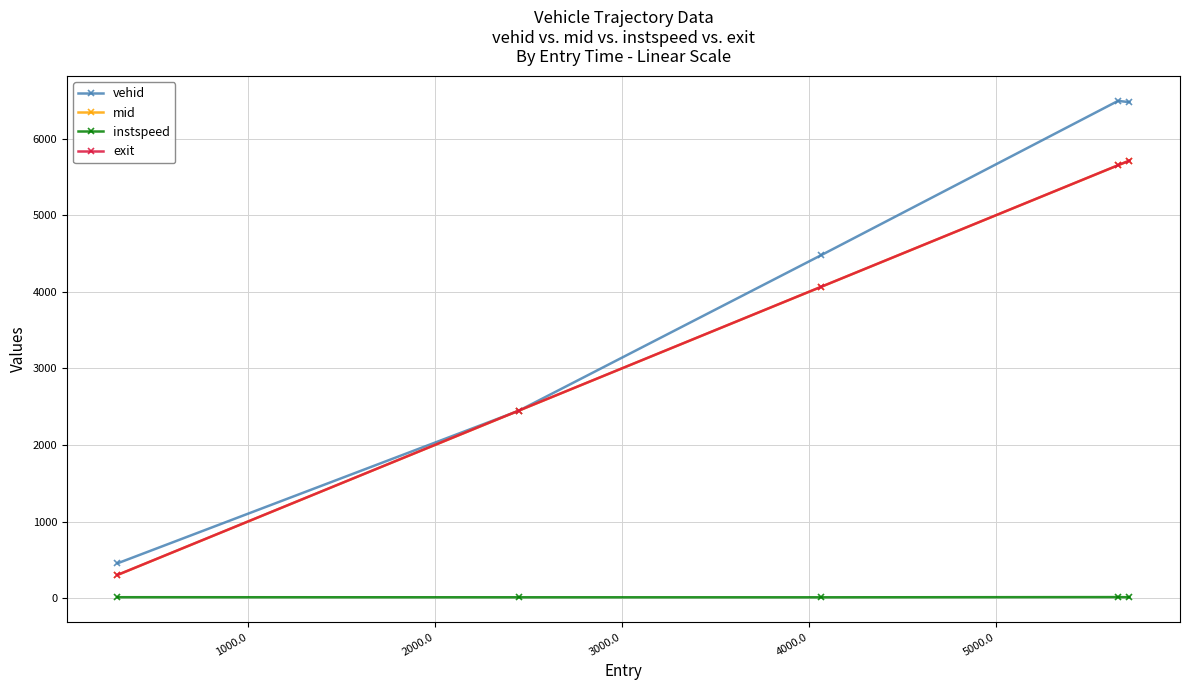

True or false: mid has more than 0 points higher than both neighbors.

False